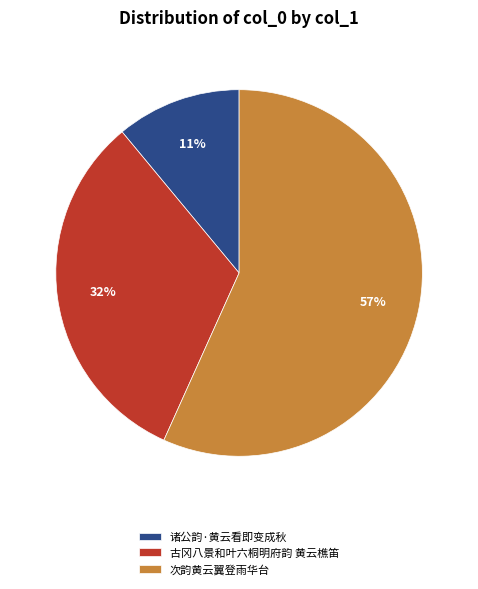

Is it true that 古冈八景和叶六桐明府韵 黄云樵笛 is 32% of the pie?

True